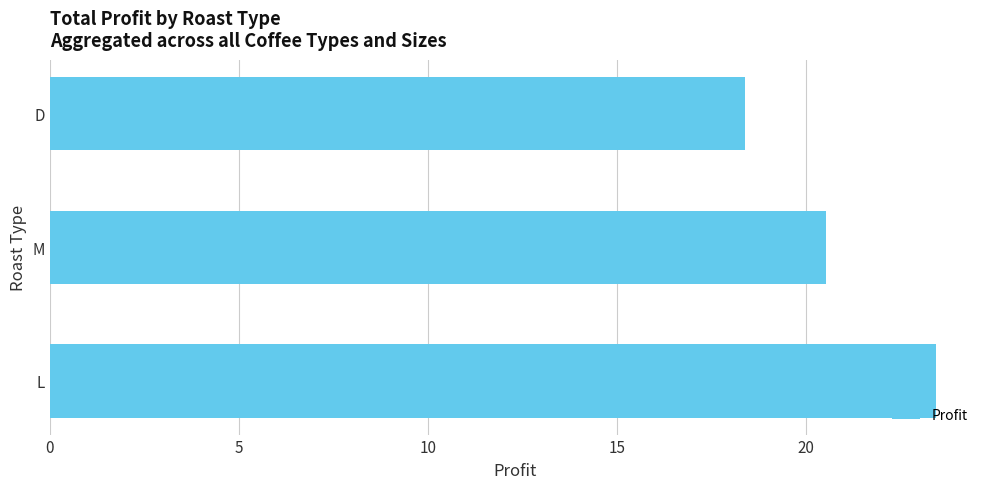

Does the chart contain stacked bars?

No